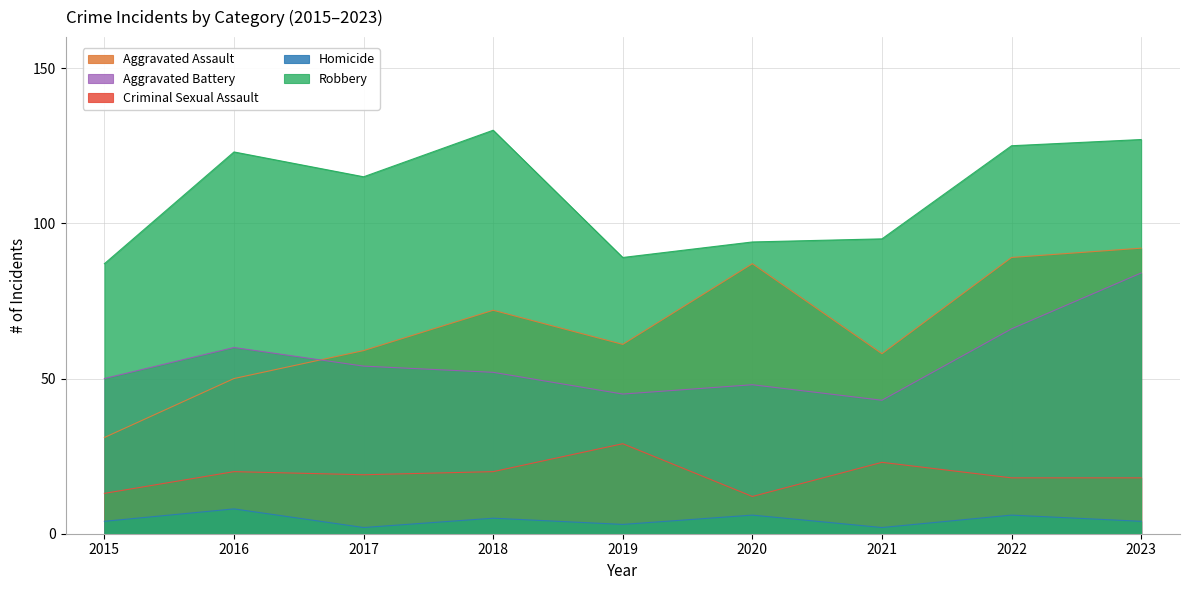

At how many categories does at least one series exceed 13?

9